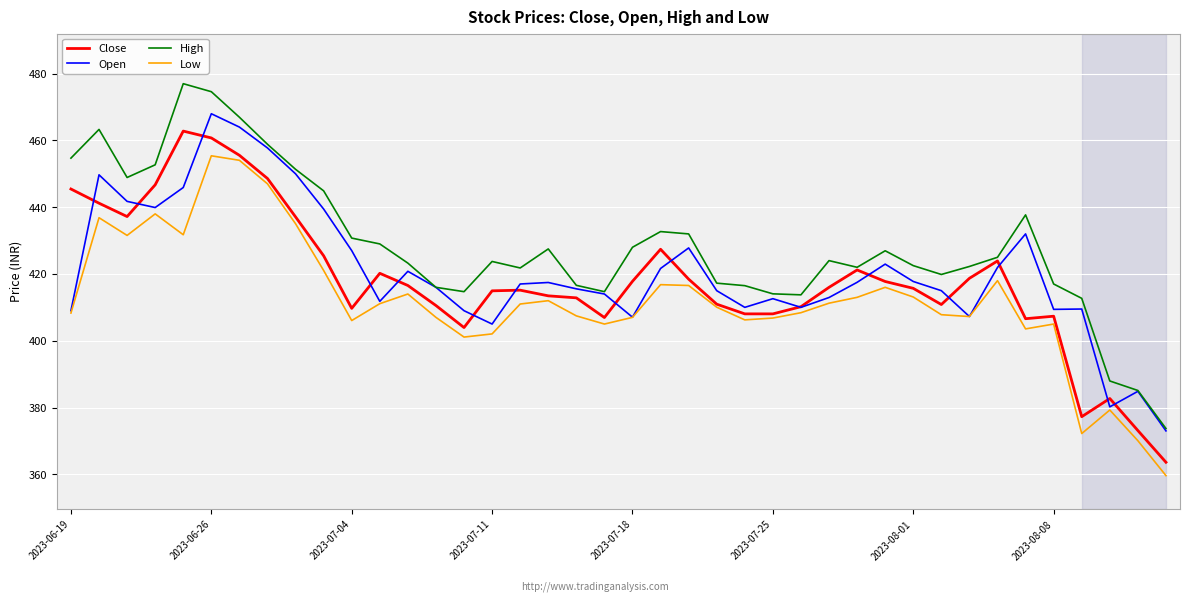

List the series in order of their overall mean, lowest first.

Low, Close, Open, High